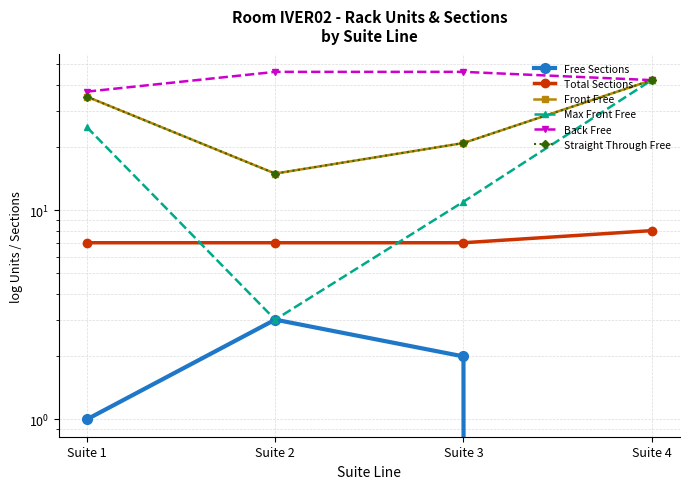

How many lines are shown in the chart?

6